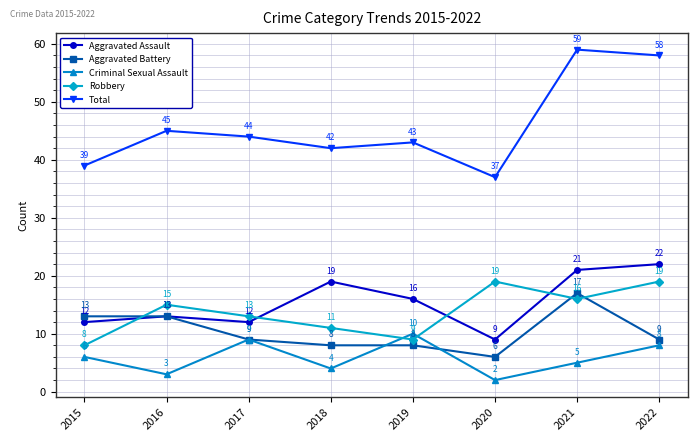

In Robbery, how many points are higher than both neighbors (excluding endpoints)?

2